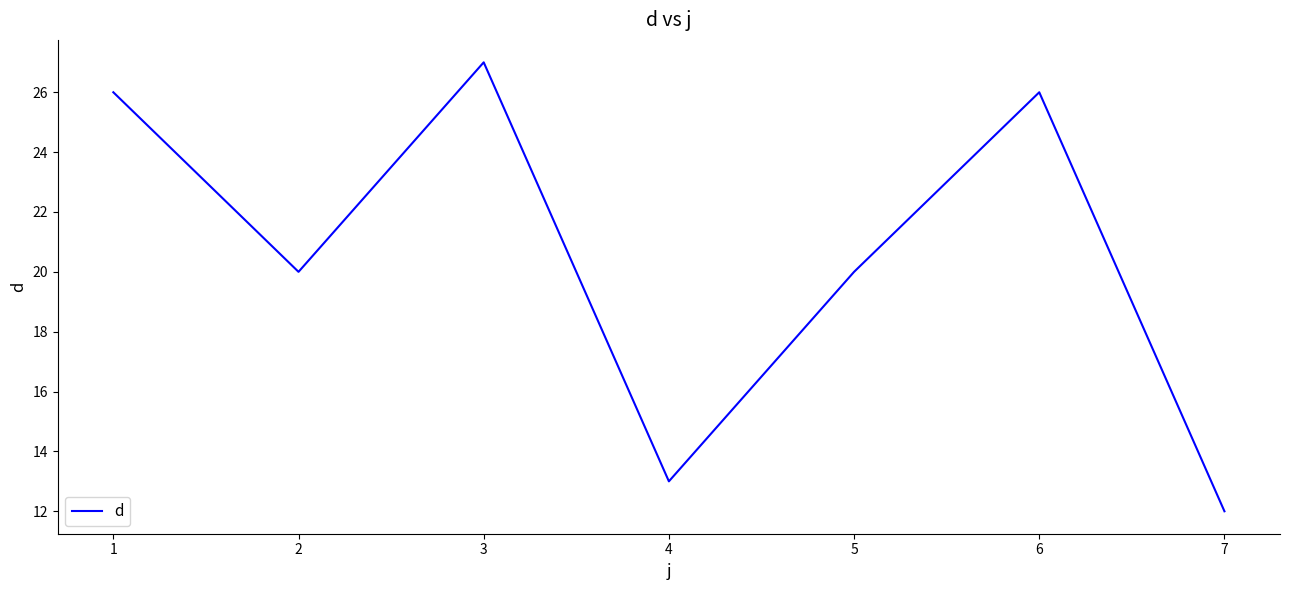

Which label corresponds to the largest value in the chart?

3